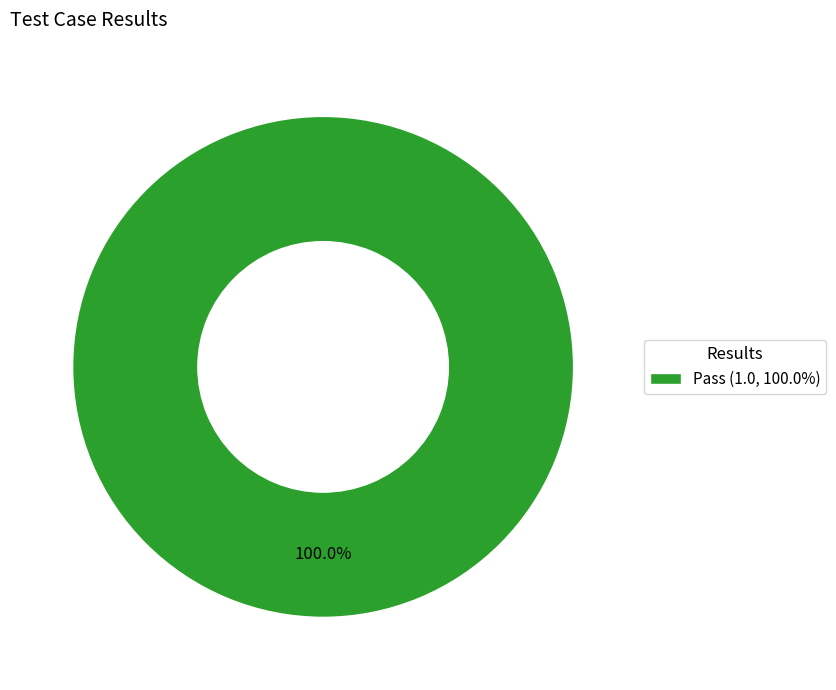

Which category accounts for the majority?

Pass (1.0, 100.0%)